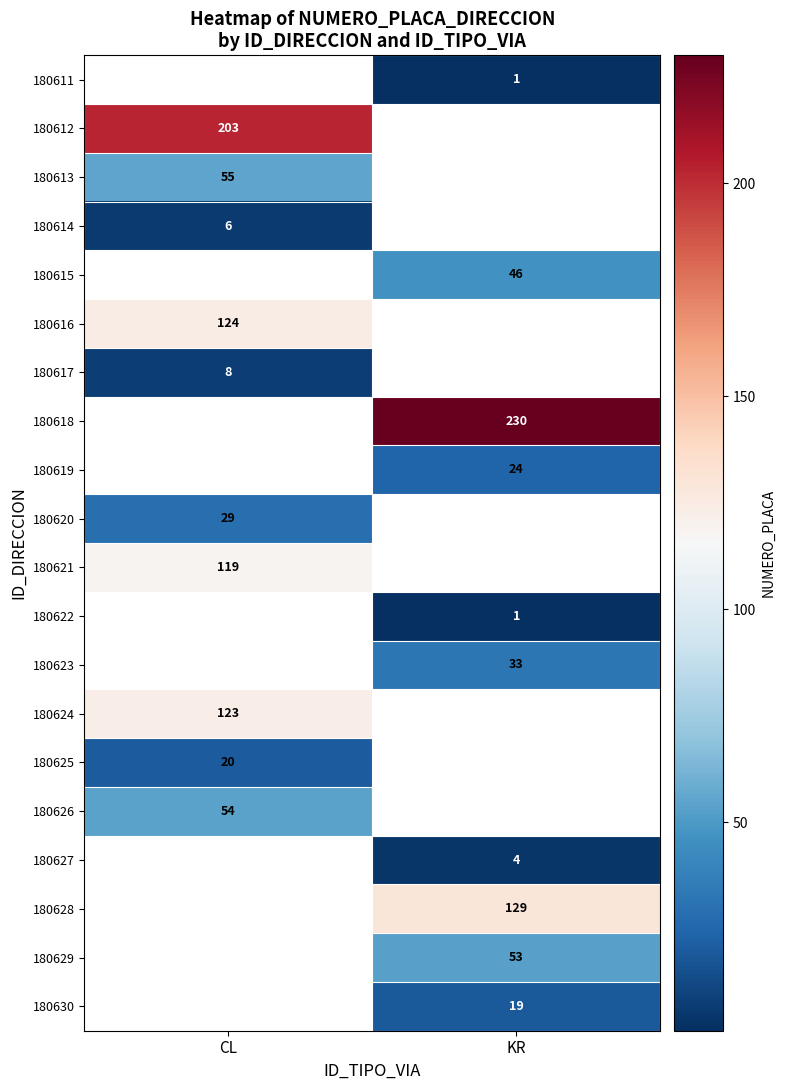

What is the maximum value shown in the chart?

230.0